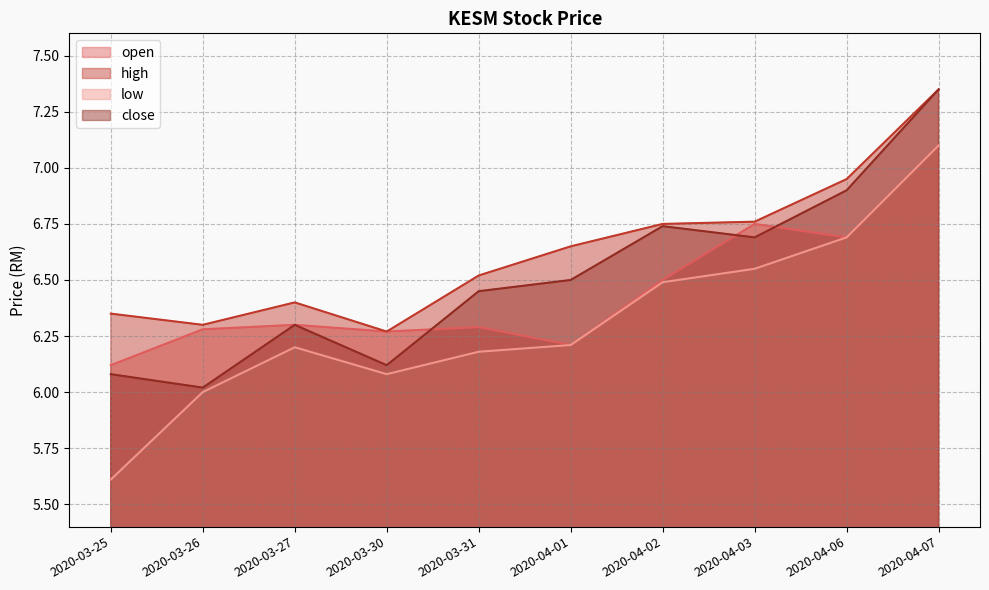

What is the maximum value for high?

7.3